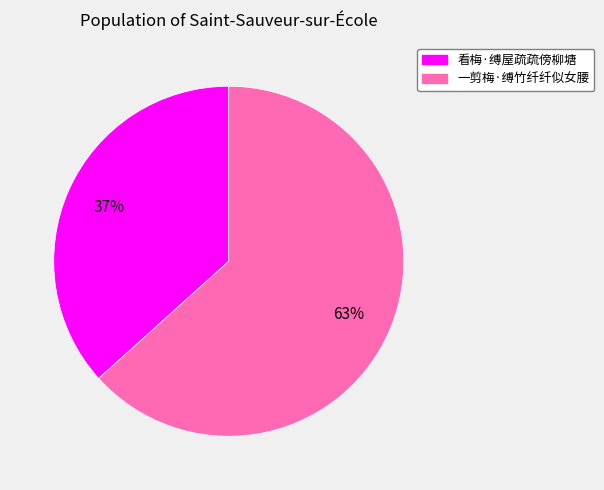

How many segments does this pie chart have?

2